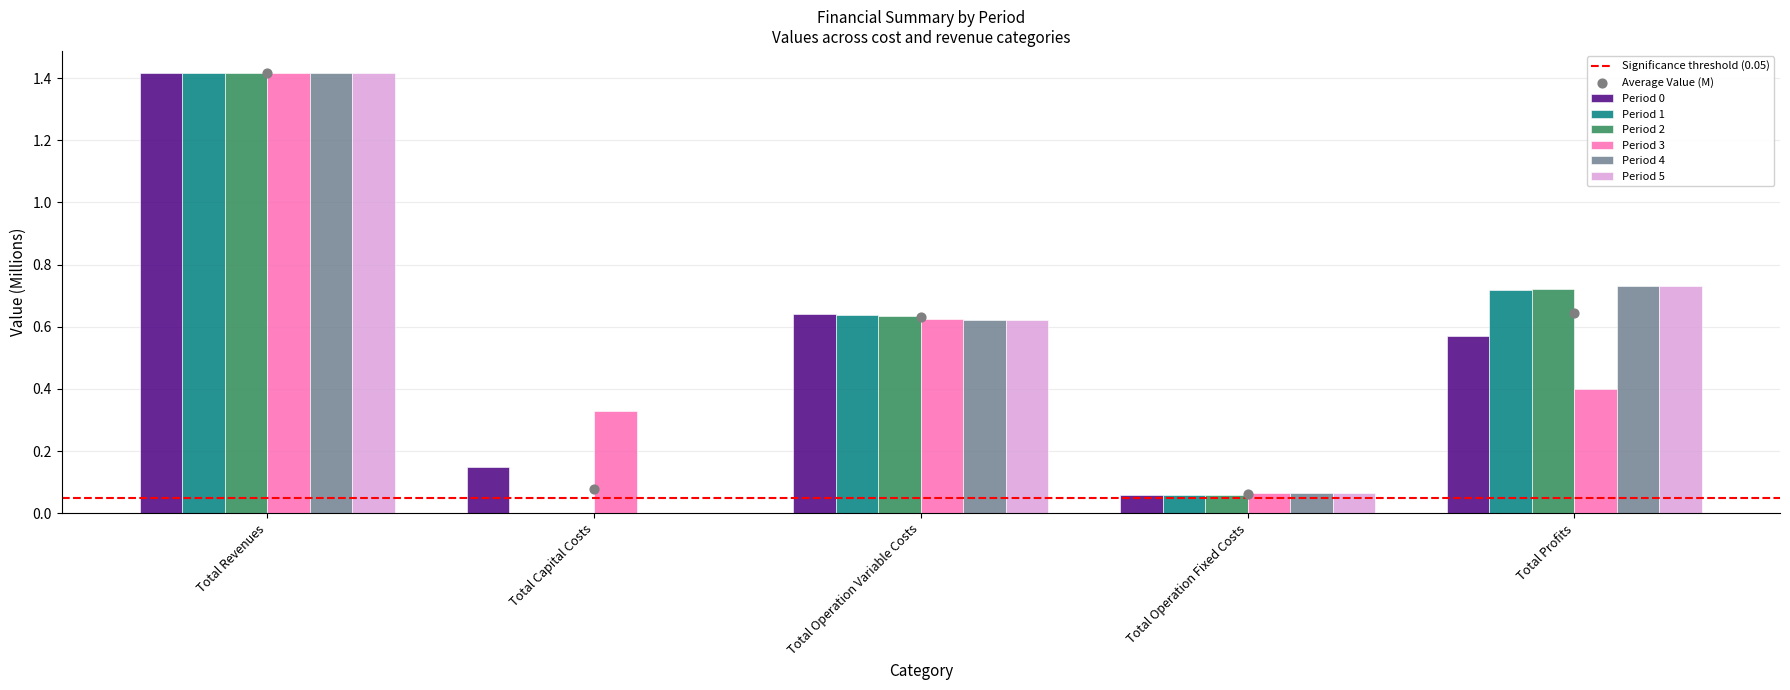

What are all the series names shown in the legend?

Period 0, Period 1, Period 2, Period 3, Period 4, Period 5